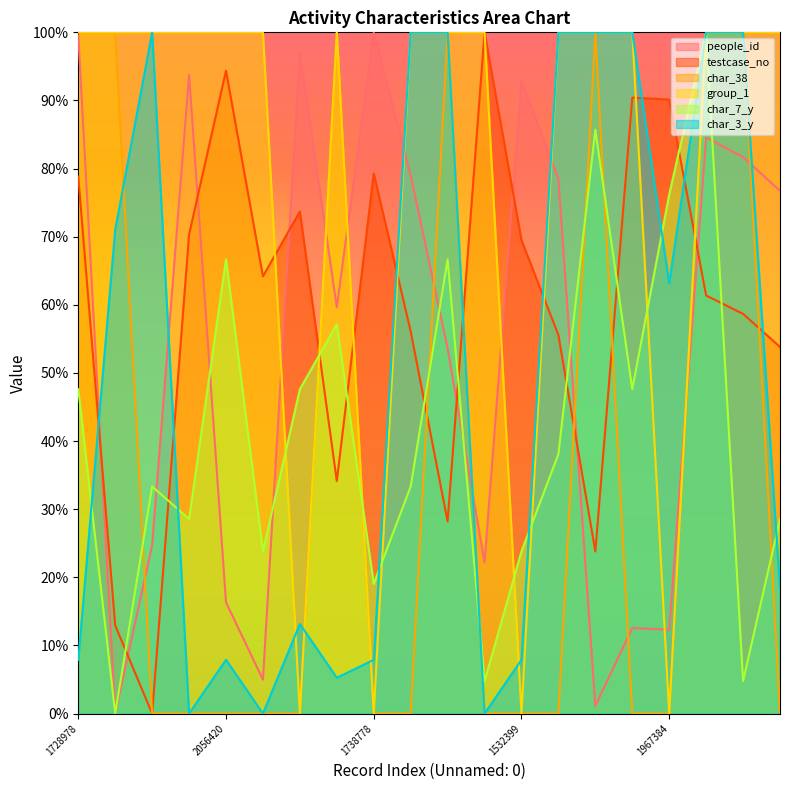

What is the average value of the people_id series?

54.6